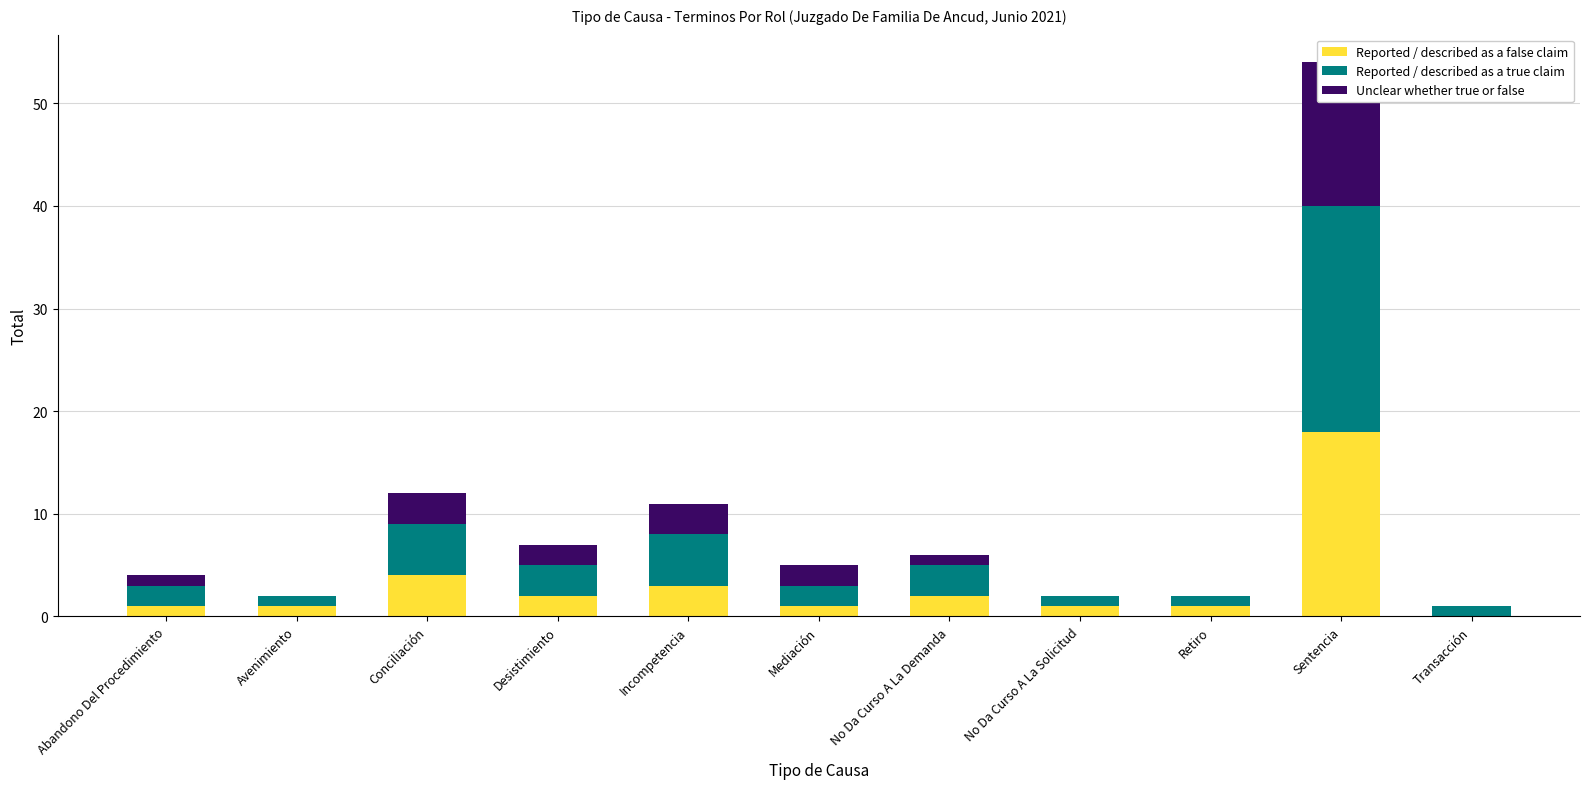

True or false: Reported / described as a true claim has a value of 7 at Conciliación.

False